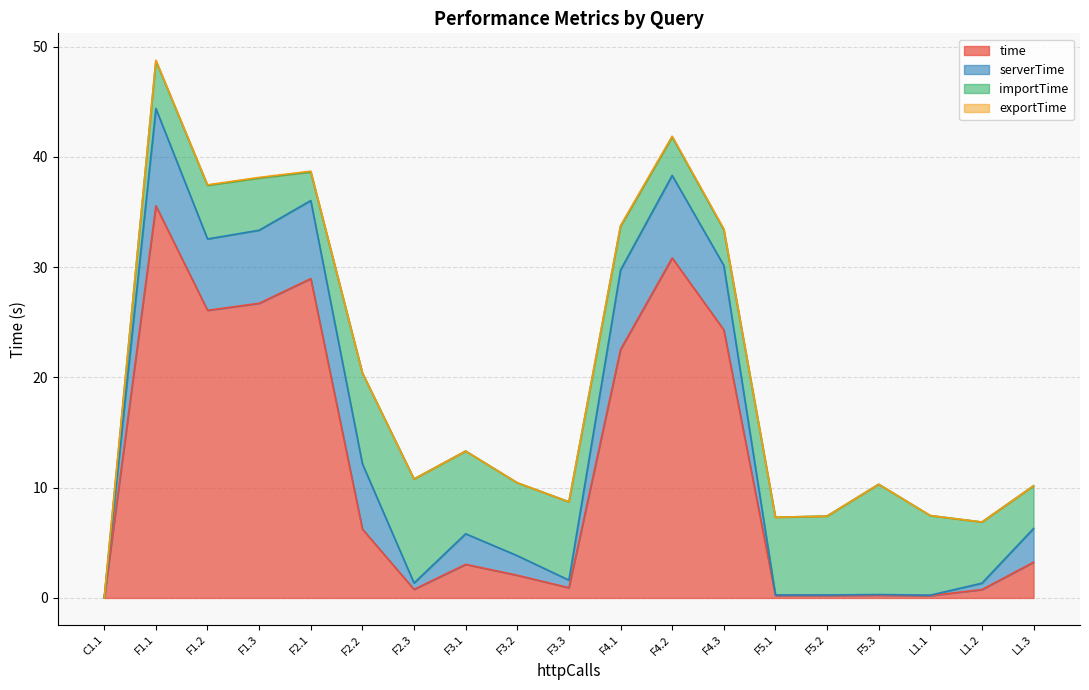

How many interior local peaks does the time series have?

5